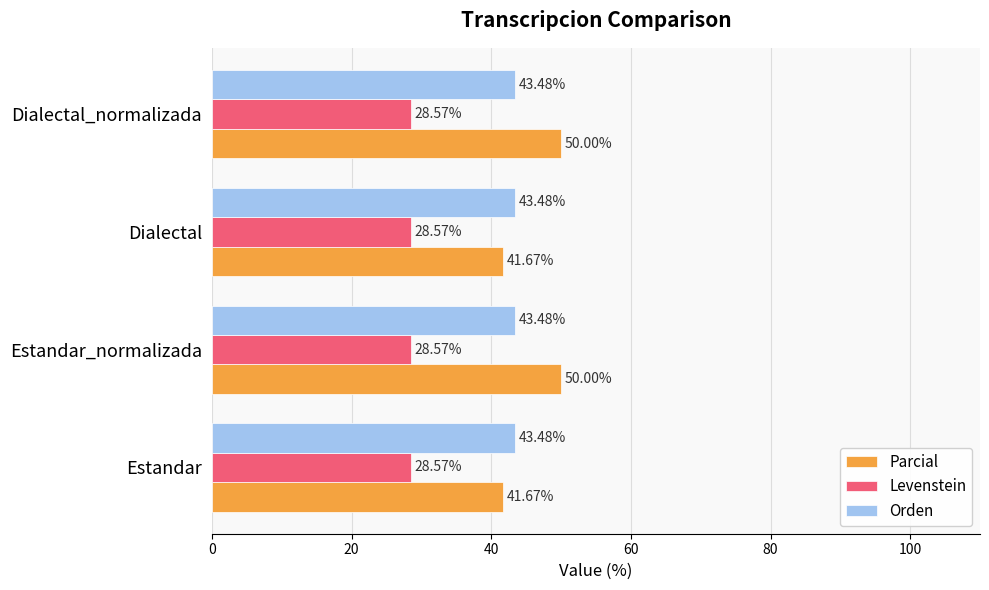

Which series has the largest total across all categories?

Parcial